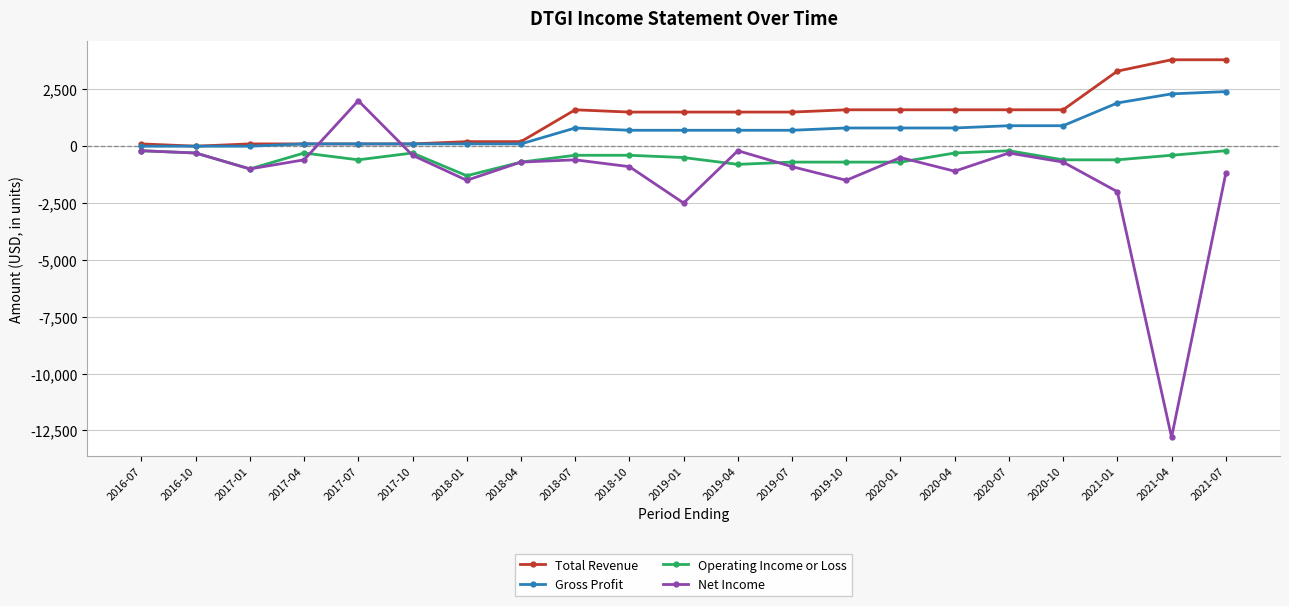

Between 2017-01 and 2021-01, which series saw the biggest shift?

Total Revenue